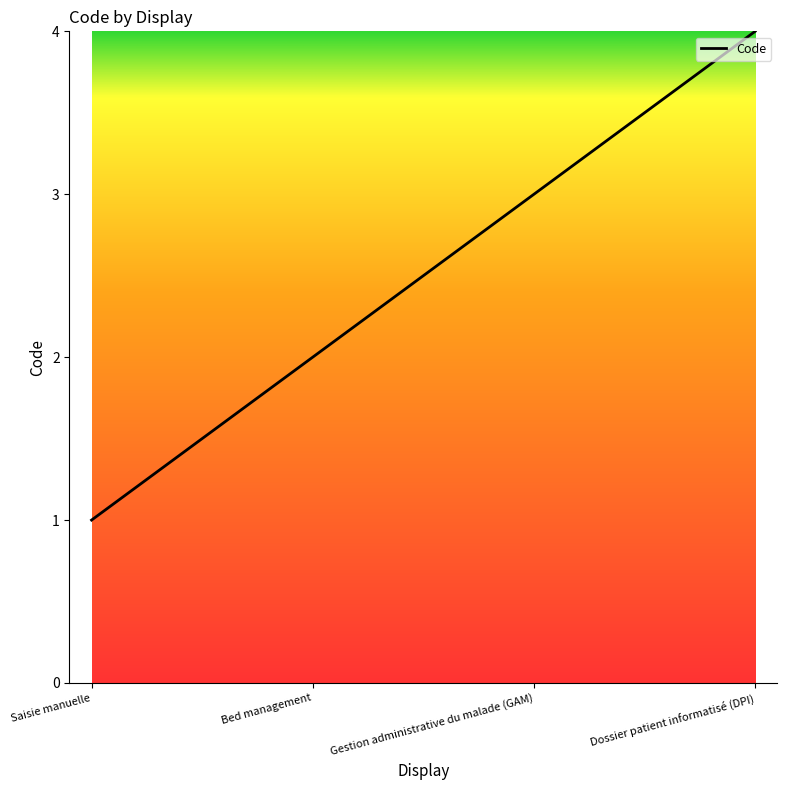

How many values are below 3?

2